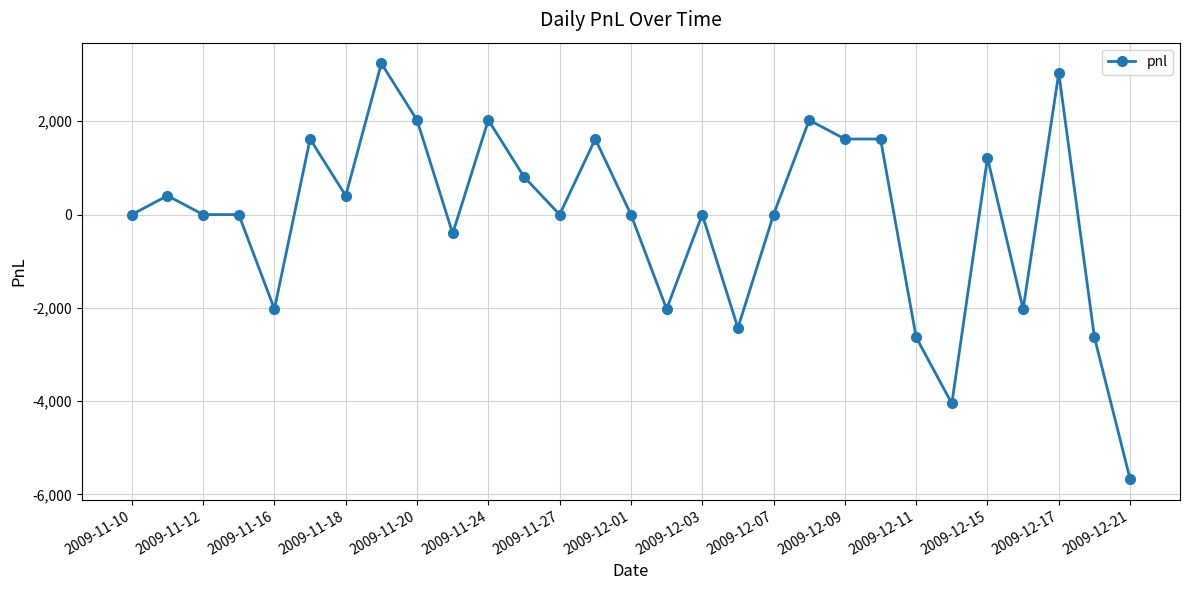

True or false: there are more than 1 points higher than both neighbors.

True